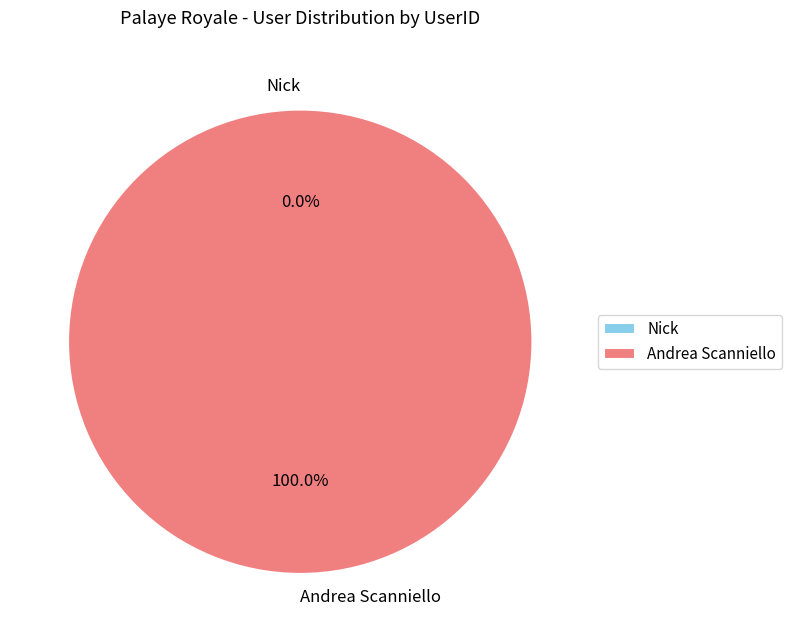

Which category has the biggest portion of the pie?

Andrea Scanniello